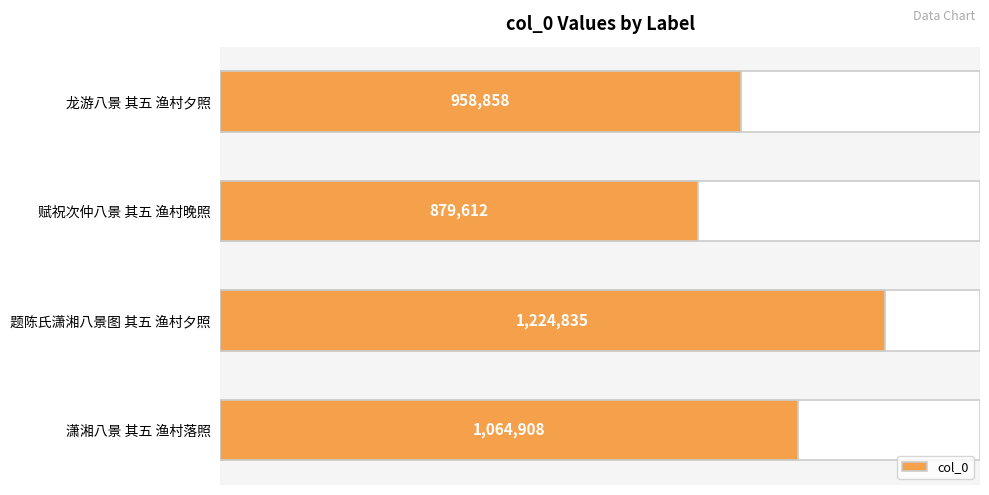

Are the bars horizontal?

Yes